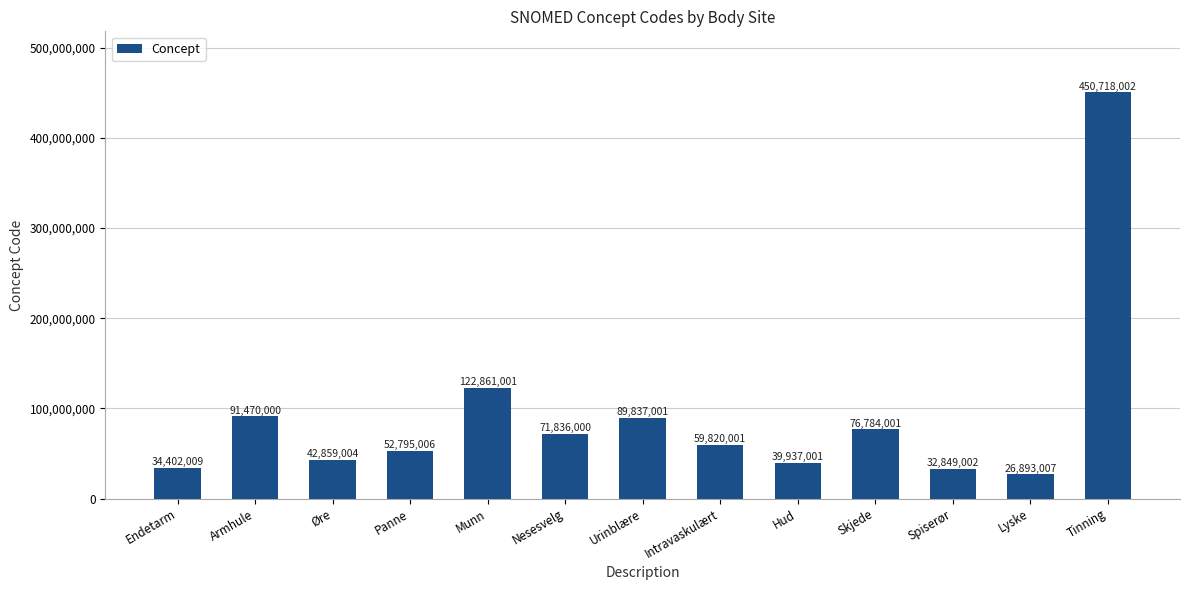

What is the change in value from Panne to Munn?

+70065995